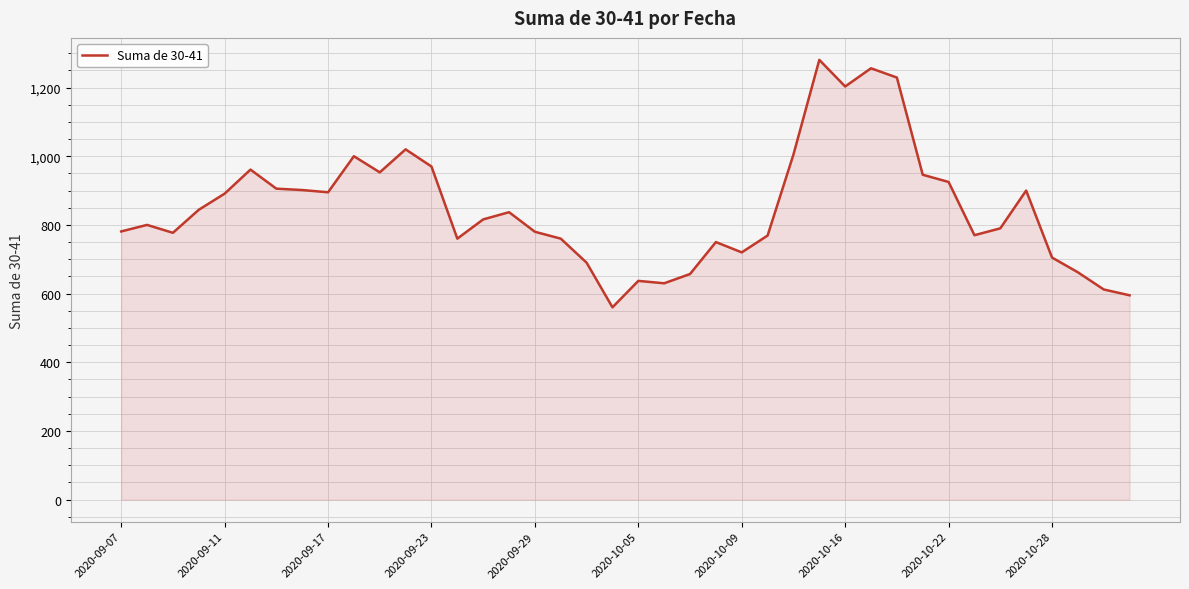

What is the difference between the maximum and second lowest values?

685.5